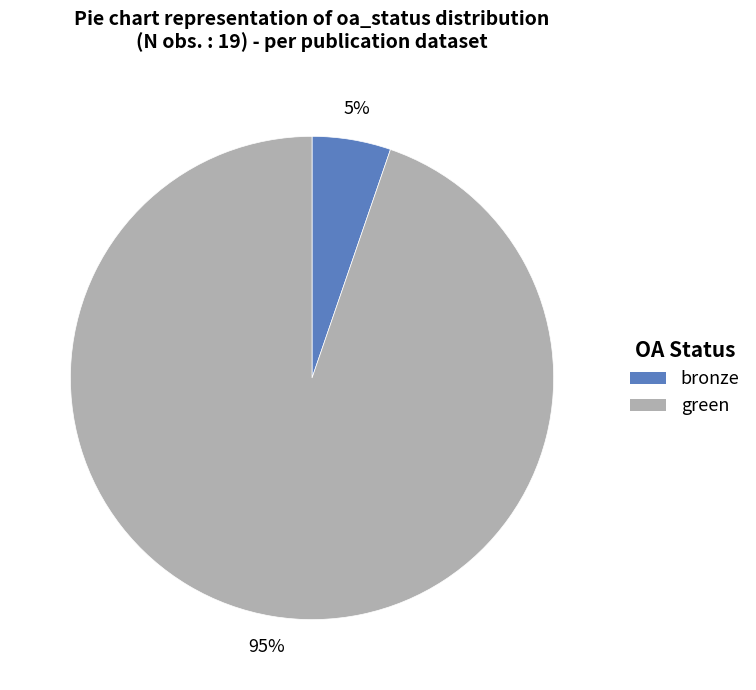

Is there a majority slice in this chart?

Yes